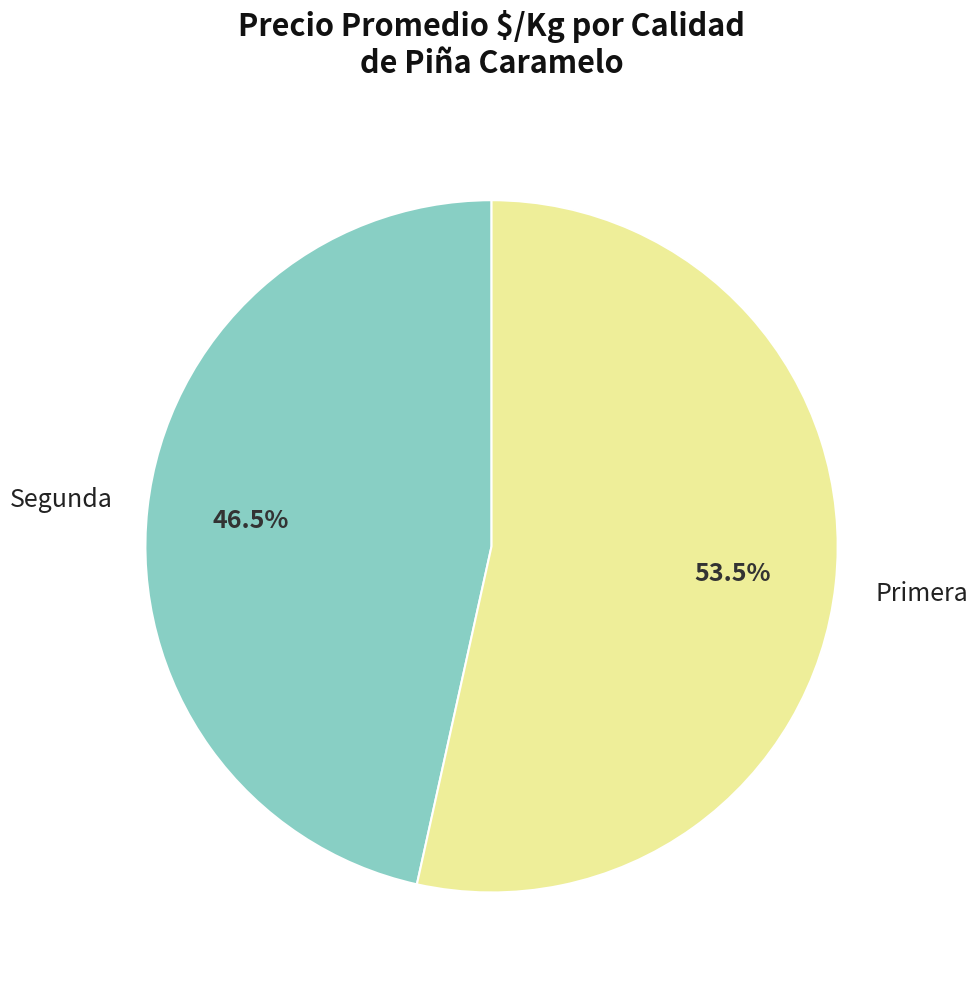

To the nearest percent, what is the average slice percentage?

50%